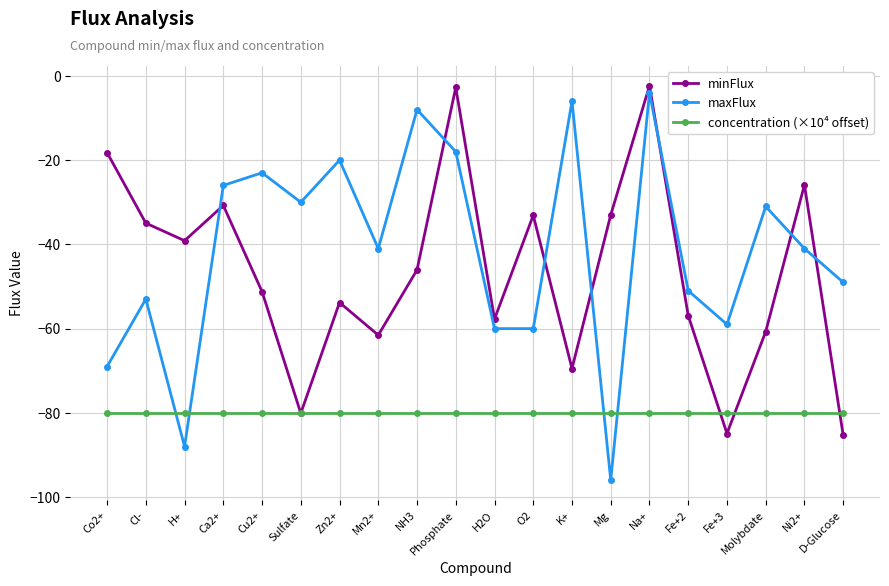

How many interior local peaks does the minFlux series have?

6